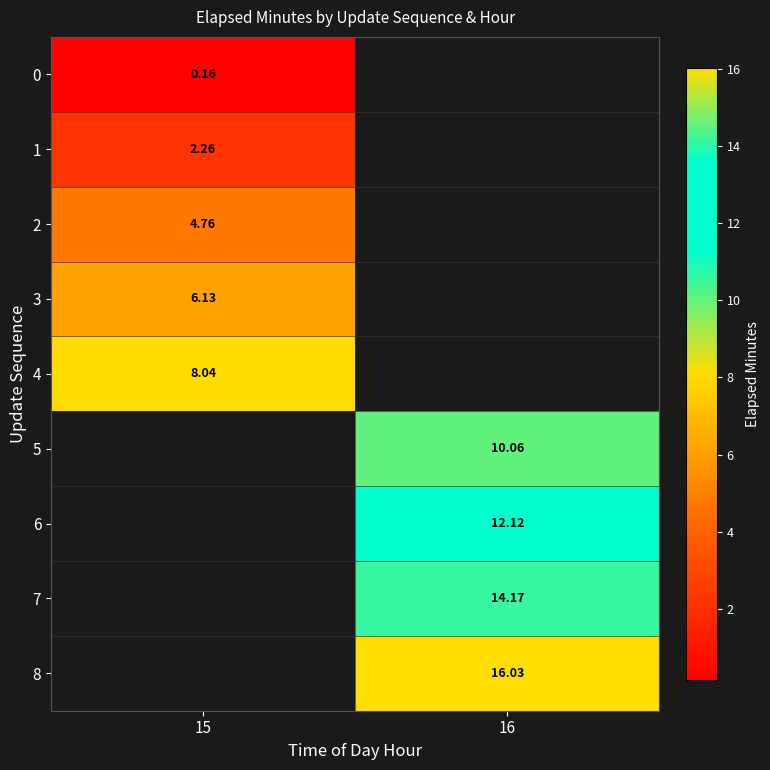

What is the maximum value for 2?

4.8